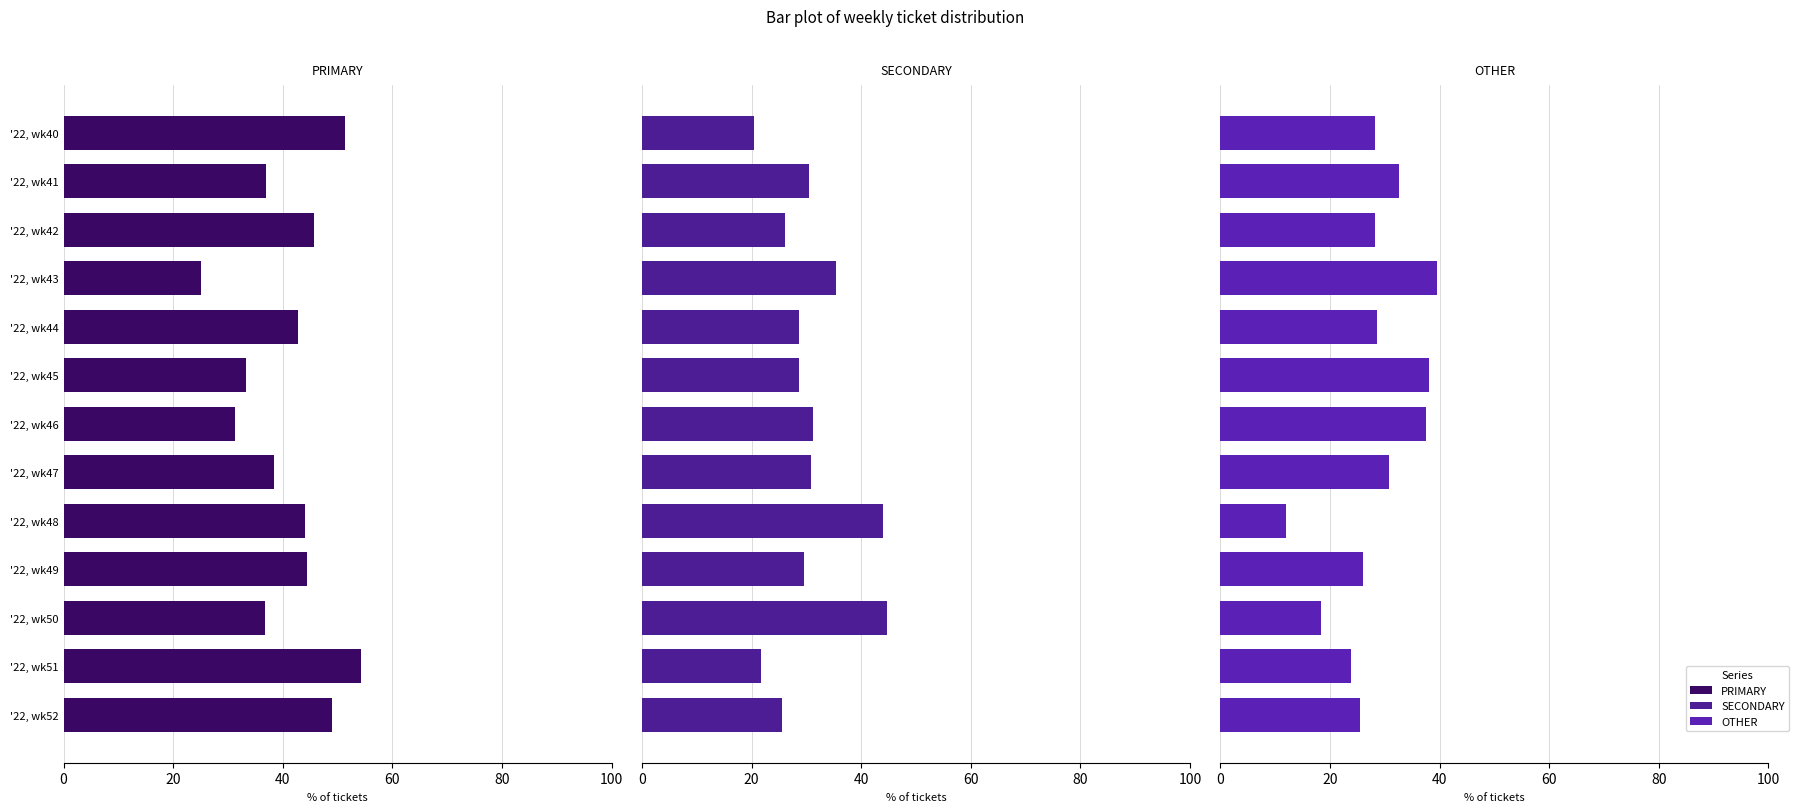

What is the difference between the highest and lowest values at '22, wk43?

14.6